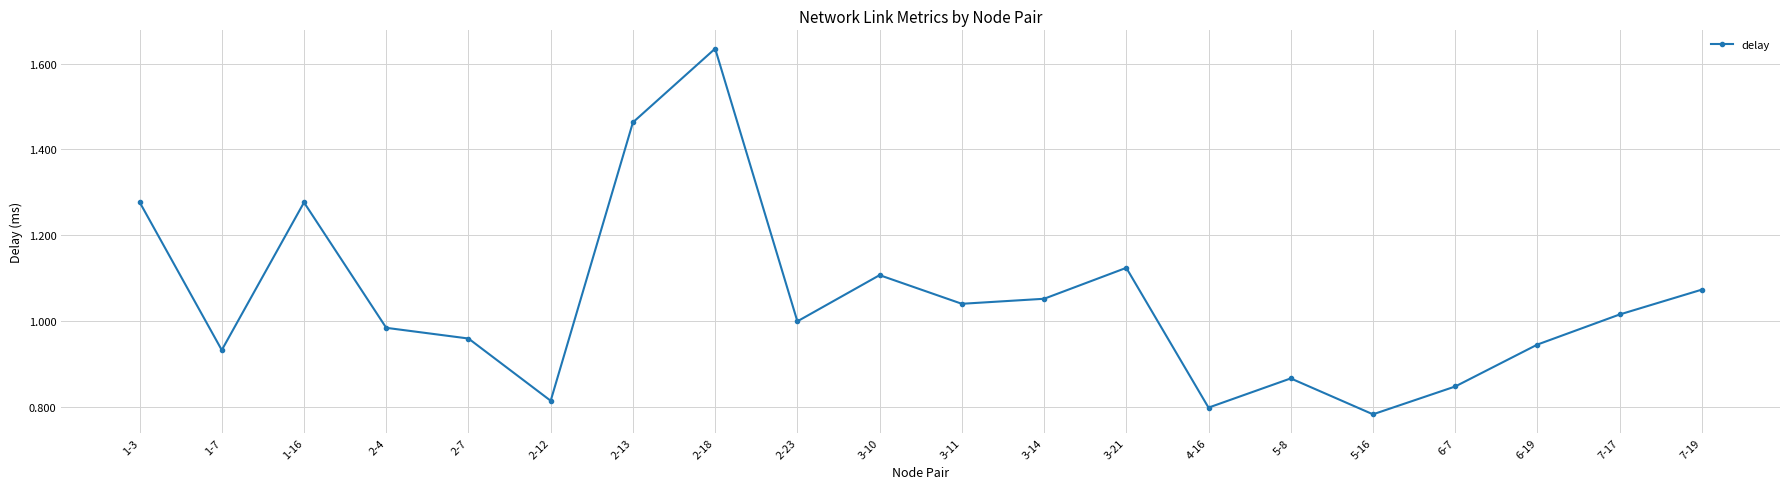

How many lines are shown in the chart?

1